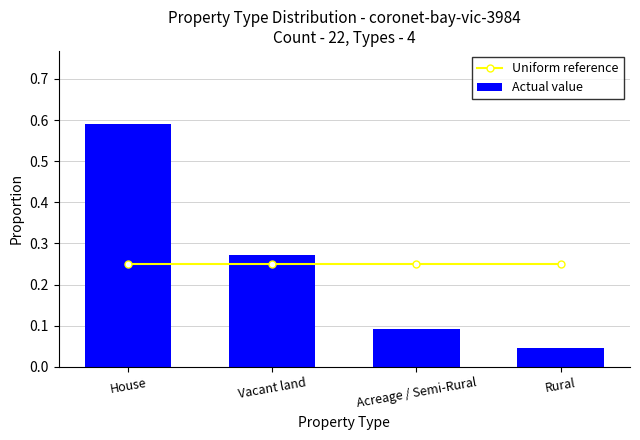

Which label corresponds to the largest value in the chart?

House